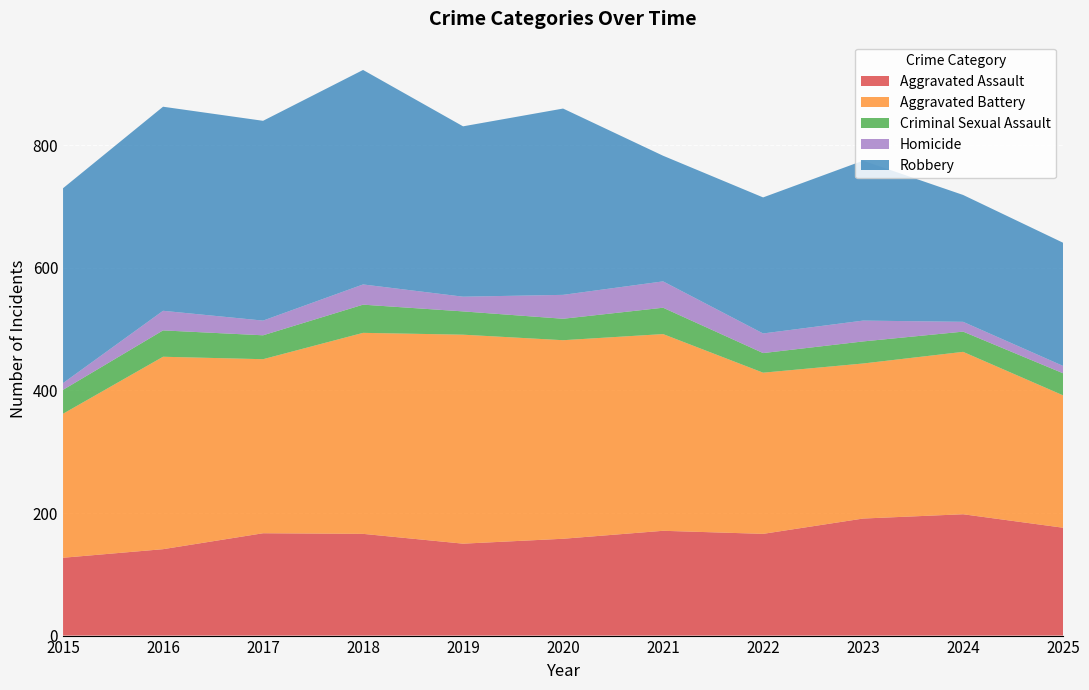

Reading right to left, list all the values displayed in this chart.

Aggravated Assault: 2025=176	2024=198	2023=191	2022=166	2021=171	2020=158	2019=150	2018=166	2017=167	2016=141	2015=127
Aggravated Battery: 2025=216	2024=265	2023=253	2022=263	2021=321	2020=324	2019=341	2018=328	2017=284	2016=314	2015=235
Criminal Sexual Assault: 2025=36	2024=33	2023=36	2022=32	2021=43	2020=35	2019=38	2018=46	2017=39	2016=43	2015=39
Homicide: 2025=12	2024=16	2023=34	2022=32	2021=43	2020=39	2019=24	2018=33	2017=24	2016=32	2015=11
Robbery: 2025=201	2024=207	2023=261	2022=222	2021=205	2020=304	2019=278	2018=350	2017=326	2016=333	2015=318